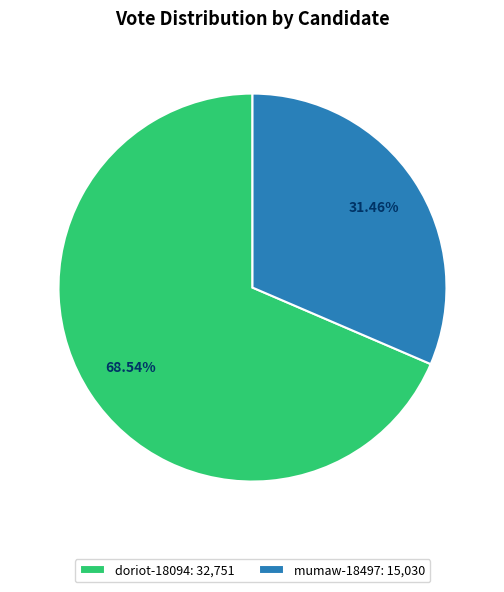

To the nearest percent, what percentage of the pie is mumaw-18497?

31%